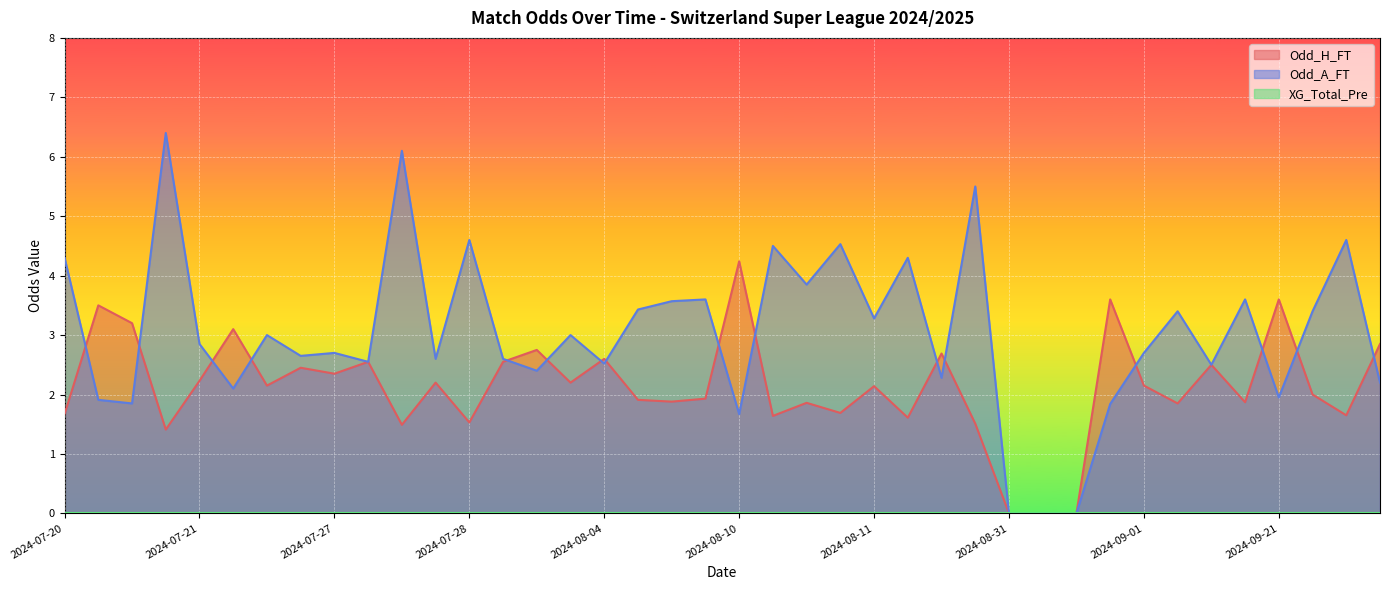

What is the sum of all Odd_A_FT values?

120.8